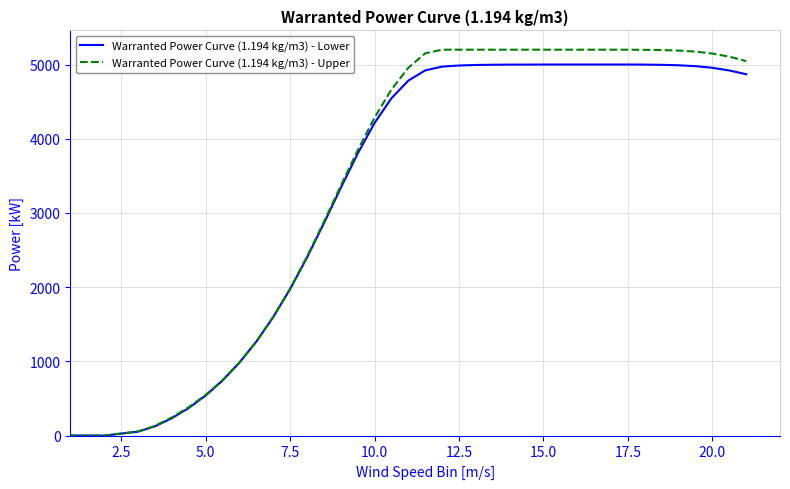

What is the difference between the second highest and second lowest values in the Warranted Power Curve (1.194 kg/m3) - Lower series?

5000